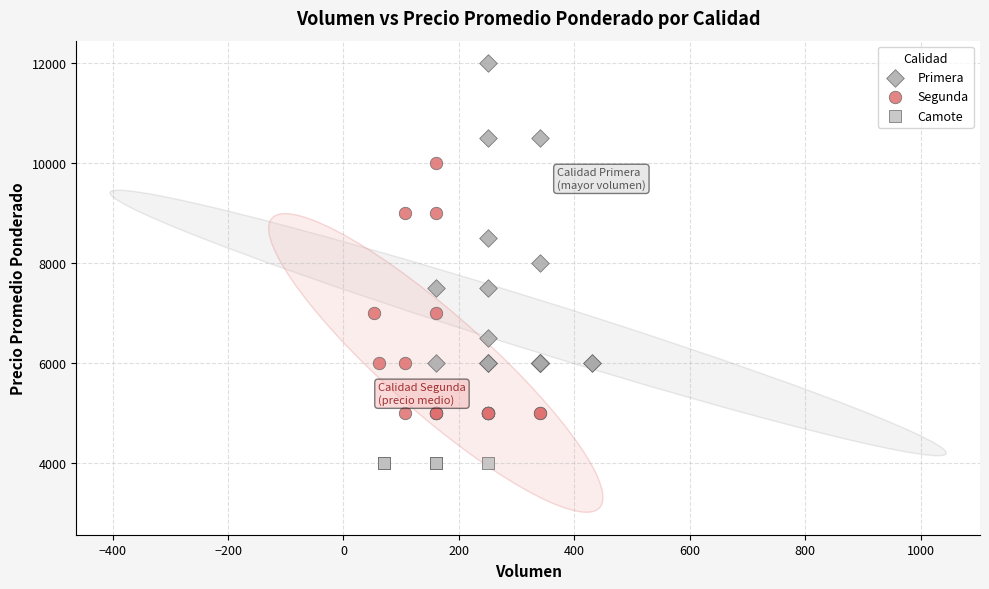

Which series contains the lowest Y value?

Camote